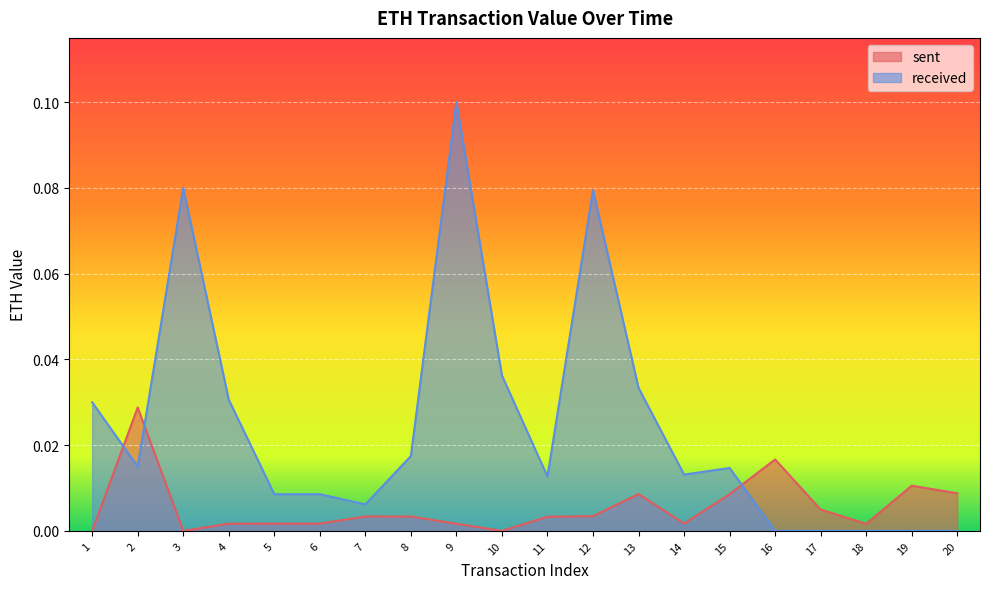

List the series in order of their overall mean, lowest first.

sent, received